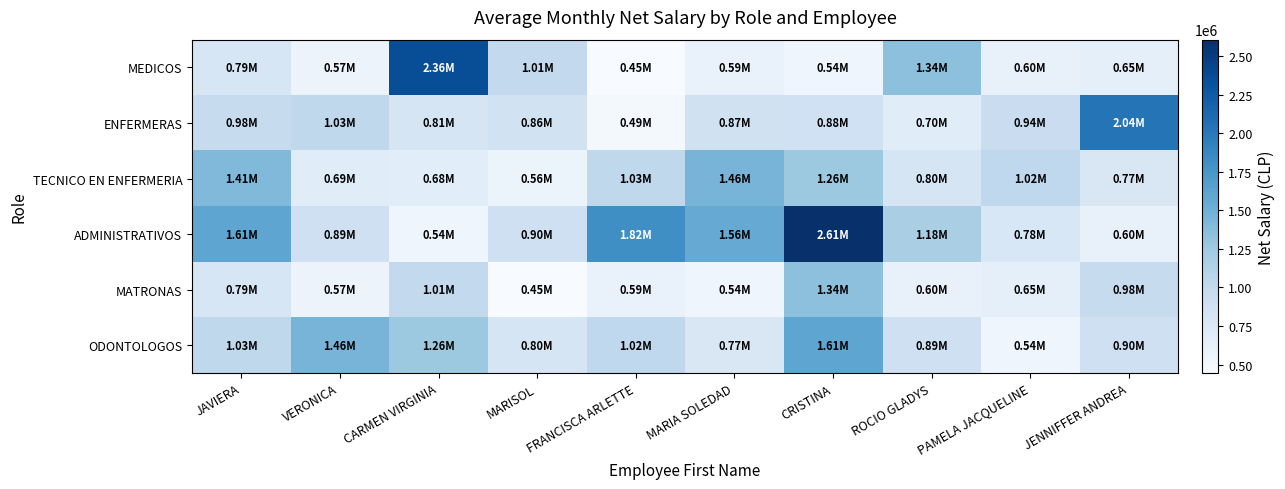

Reading left to right, list all the values displayed in this chart.

MEDICOS: JAVIERA=793138	VERONICA=570029	CARMEN VIRGINIA=2360936	MARISOL=1005528	FRANCISCA ARLETTE=445450	MARIA SOLEDAD=594114	CRISTINA=540713	ROCIO GLADYS=1344166	PAMELA JACQUELINE=601559	JENNIFFER ANDREA=648159
ENFERMERAS: JAVIERA=975241	VERONICA=1033818	CARMEN VIRGINIA=810179	MARISOL=859769	FRANCISCA ARLETTE=493886	MARIA SOLEDAD=872376	CRISTINA=878129	ROCIO GLADYS=696327	PAMELA JACQUELINE=937377	JENNIFFER ANDREA=2037140
TECNICO EN ENFERMERIA: JAVIERA=1410973	VERONICA=692920	CARMEN VIRGINIA=679318	MARISOL=561354	FRANCISCA ARLETTE=1031900	MARIA SOLEDAD=1459177	CRISTINA=1257713	ROCIO GLADYS=802606	PAMELA JACQUELINE=1022860	JENNIFFER ANDREA=767337
ADMINISTRATIVOS: JAVIERA=1608647	VERONICA=888711	CARMEN VIRGINIA=541239	MARISOL=895208	FRANCISCA ARLETTE=1817347	MARIA SOLEDAD=1560367	CRISTINA=2607993	ROCIO GLADYS=1179558	PAMELA JACQUELINE=777427	JENNIFFER ANDREA=601559
MATRONAS: JAVIERA=793138	VERONICA=570029	CARMEN VIRGINIA=1005528	MARISOL=445450	FRANCISCA ARLETTE=594114	MARIA SOLEDAD=540713	CRISTINA=1344166	ROCIO GLADYS=601559	PAMELA JACQUELINE=648159	JENNIFFER ANDREA=975241
ODONTOLOGOS: JAVIERA=1031900	VERONICA=1459177	CARMEN VIRGINIA=1257713	MARISOL=802606	FRANCISCA ARLETTE=1022860	MARIA SOLEDAD=767337	CRISTINA=1608647	ROCIO GLADYS=888711	PAMELA JACQUELINE=541239	JENNIFFER ANDREA=895208